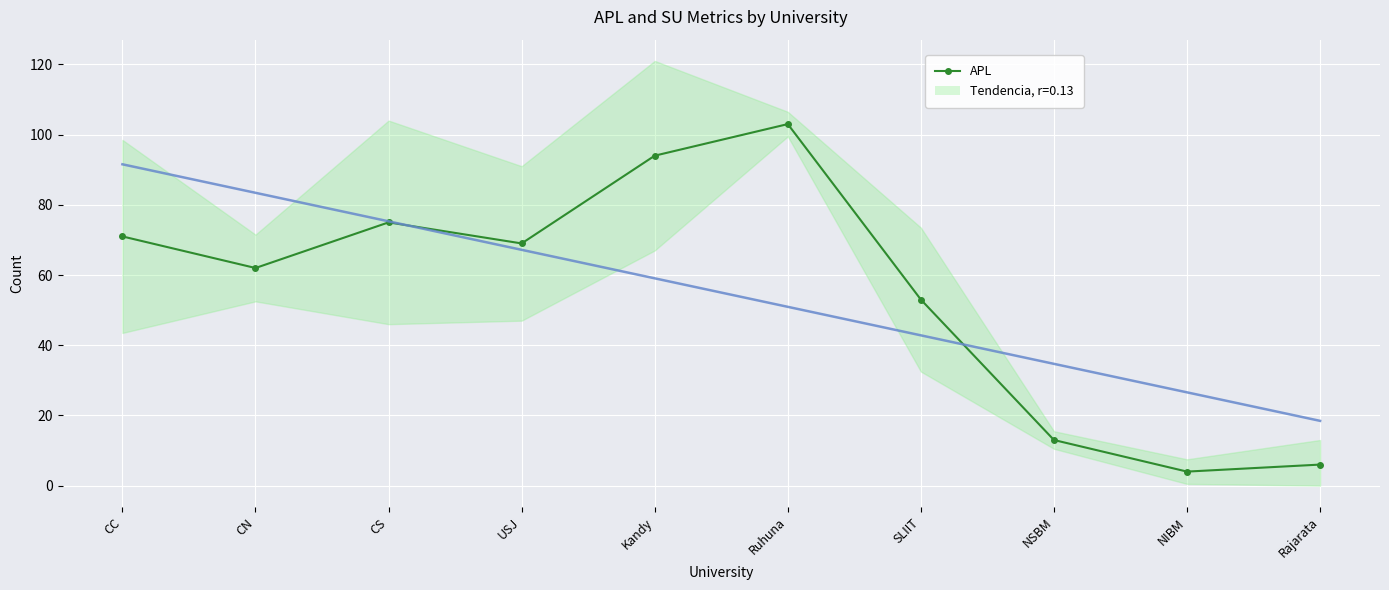

Reading left to right, extract all data points from this chart.

CC=71	CN=62	CS=75	USJ=69	Kandy=94	Ruhuna=103	SLIIT=53	NSBM=13	NIBM=4	Rajarata=6